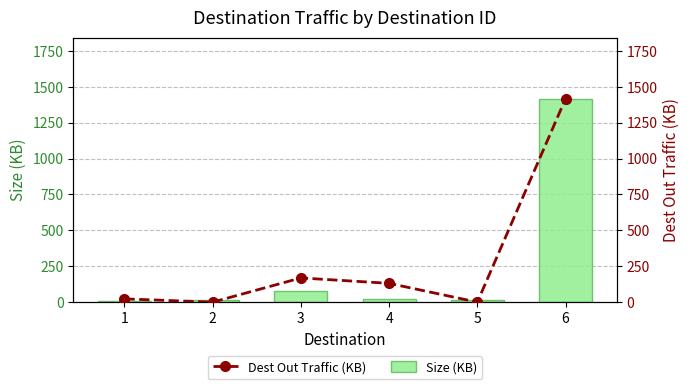

Reading right to left, list all the values displayed in this chart.

Size (KB): 6=1417.2	5=15.9	4=23.0	3=76.8	2=14.1	1=10.4
Dest Out Traffic (KB): 6=1417.2	5=0.0	4=130.9	3=168.7	2=0.0	1=22.8